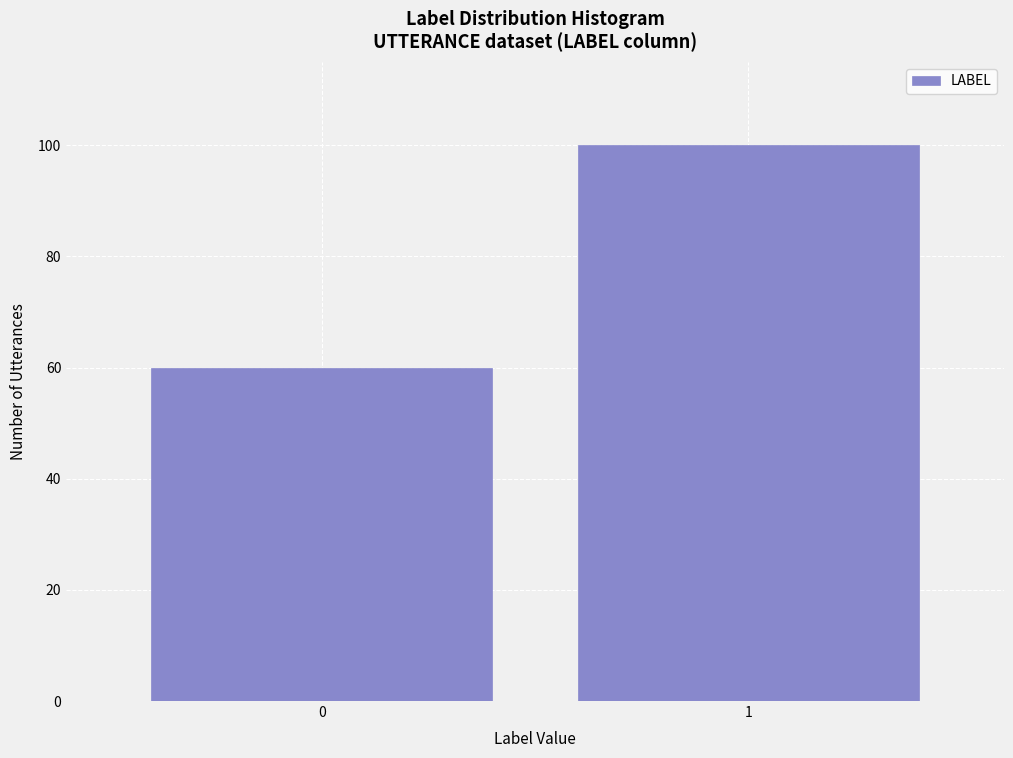

Reading right to left, transcribe all the data shown in this chart.

100	60